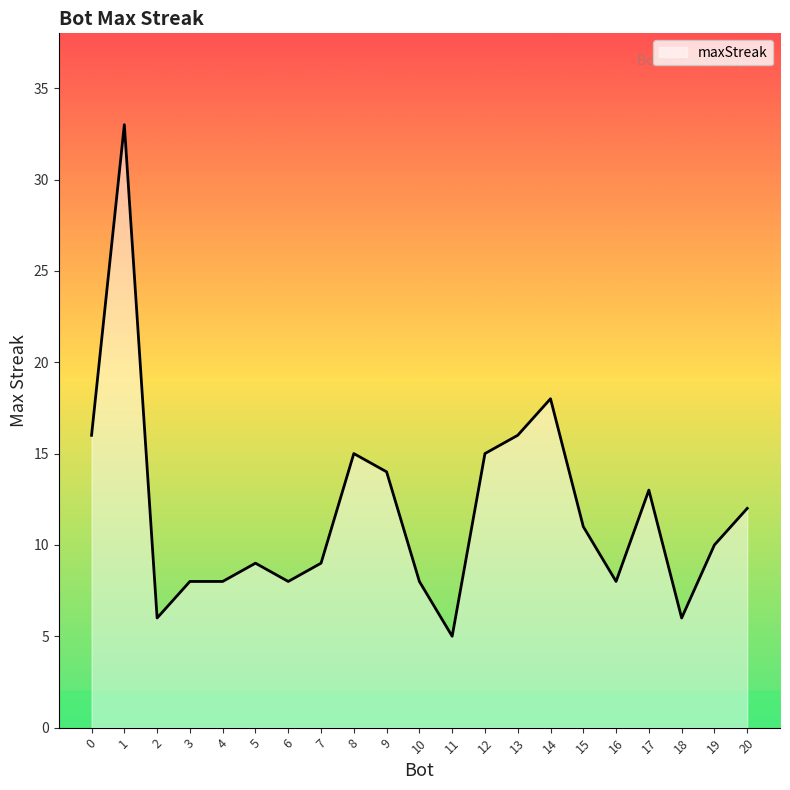

What is the change in value from 7 to 12?

+6